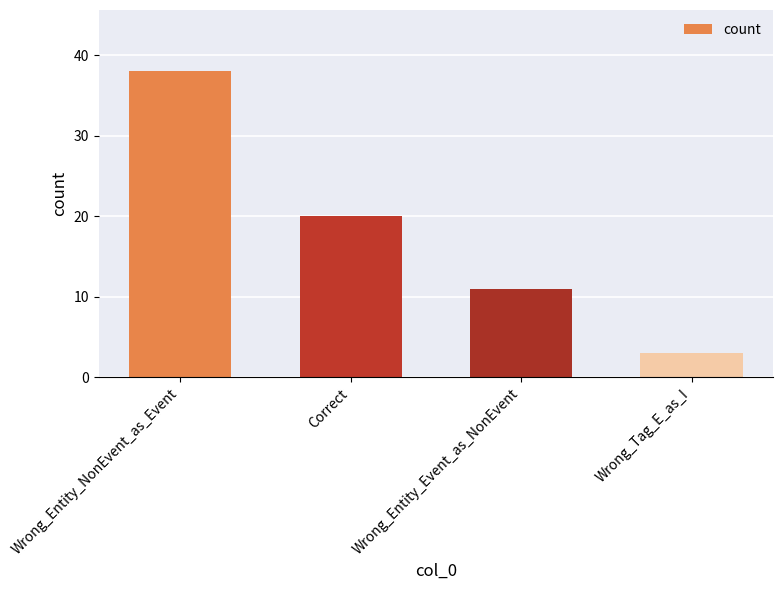

Reading right to left, list all the values displayed in this chart.

Wrong_Tag_E_as_I=3	Wrong_Entity_Event_as_NonEvent=11	Correct=20	Wrong_Entity_NonEvent_as_Event=38